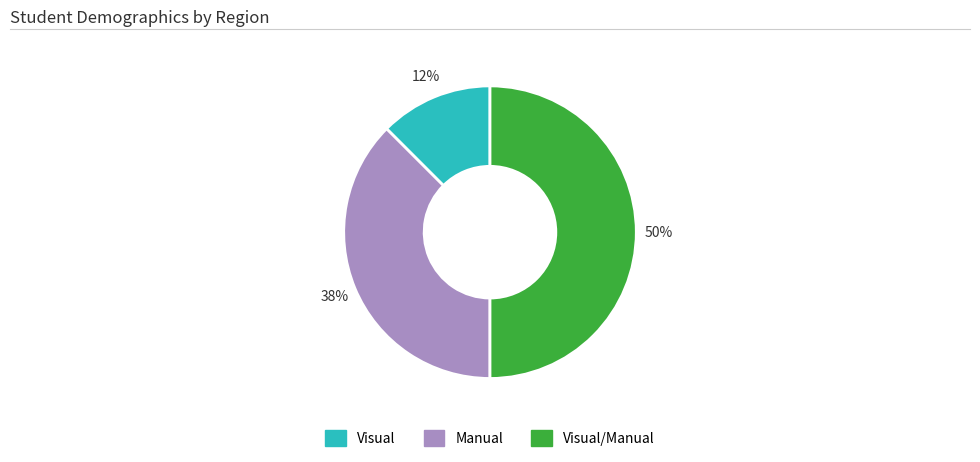

To the nearest percent, what is the average slice percentage?

33%